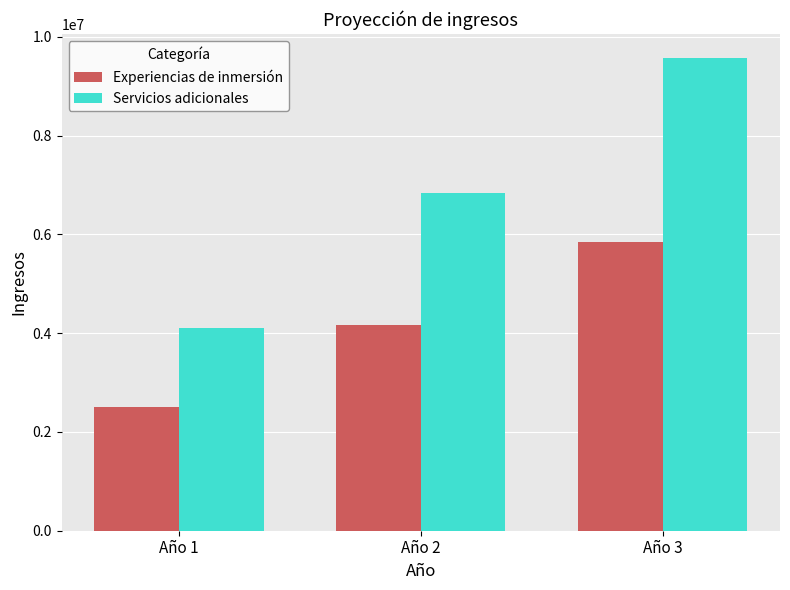

How many data points does each series have?

3